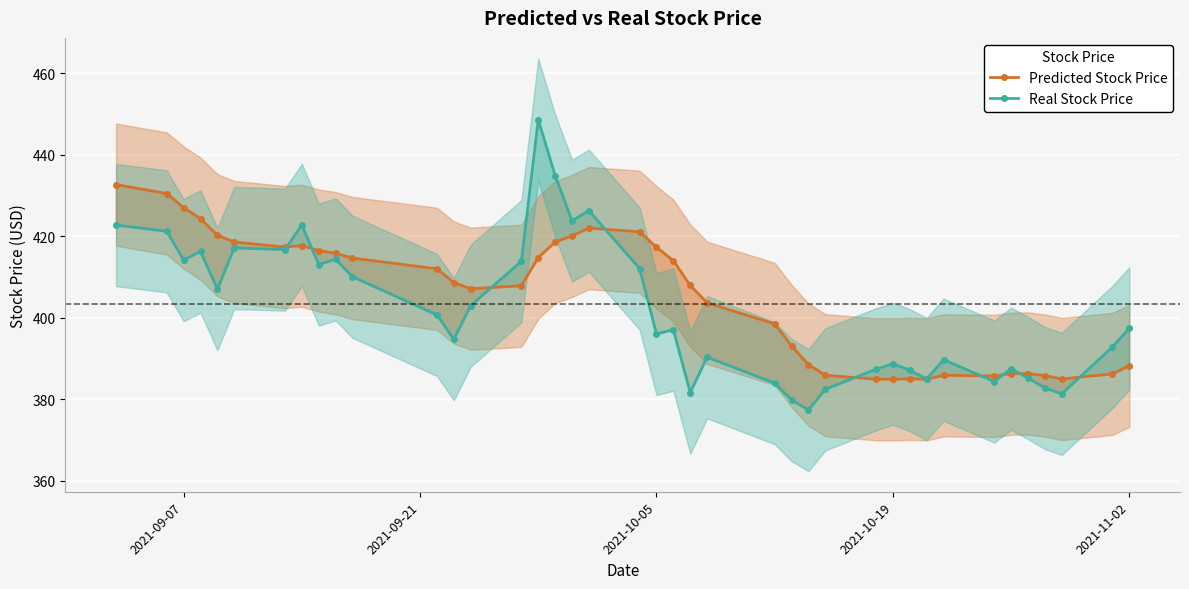

Which series has the largest total across all categories?

Predicted Stock Price